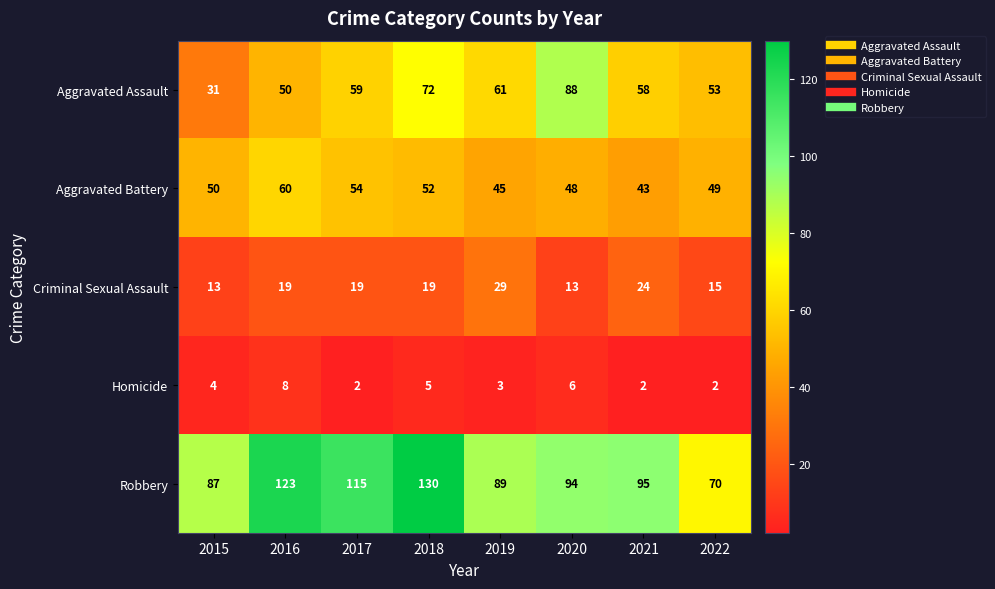

What is the difference between the Aggravated Battery values at 2019 and 2017?

9